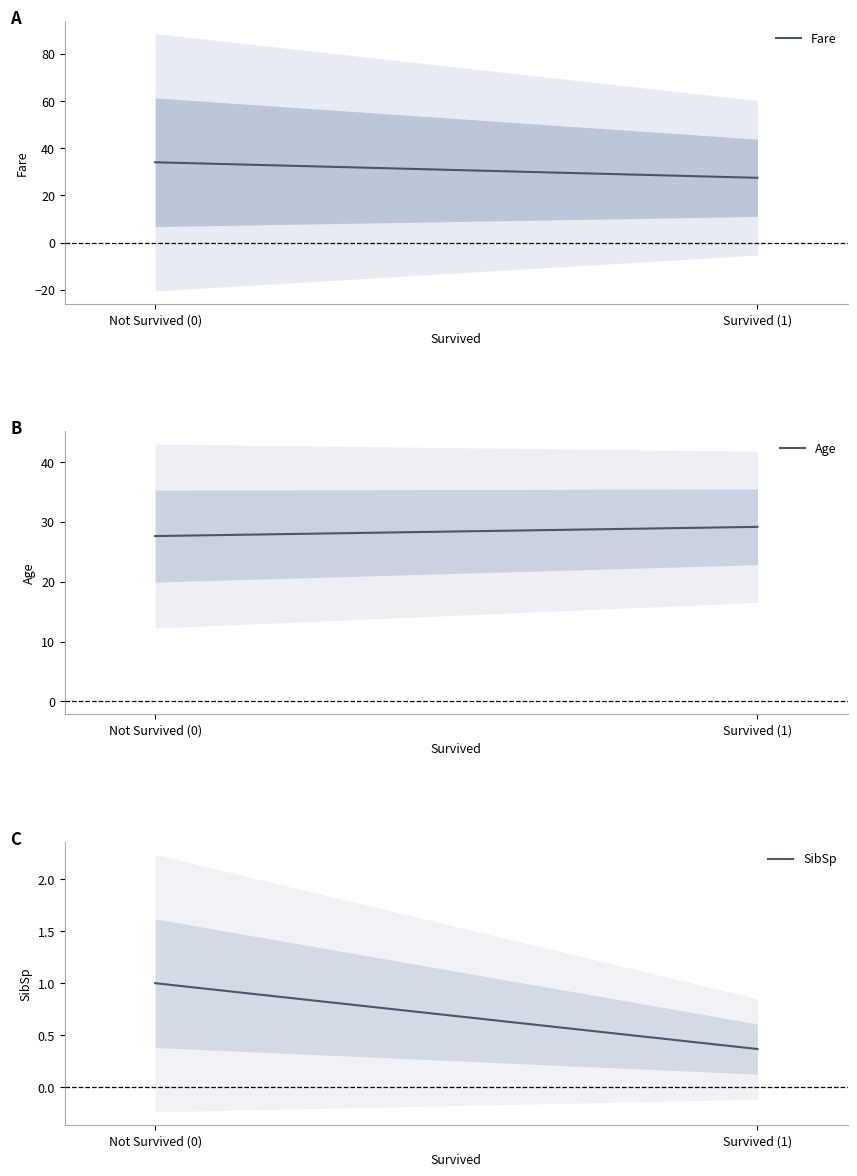

What are all the series names shown in the legend?

Fare, Age, SibSp